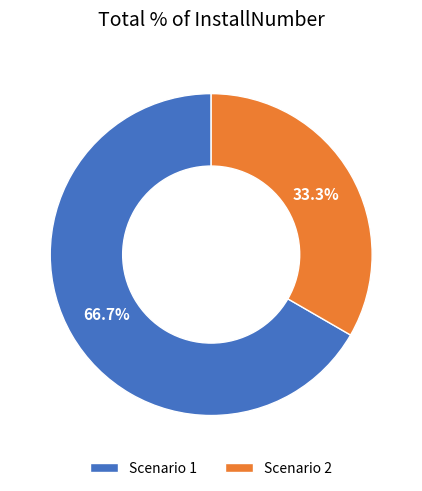

To the nearest percent, what is the average slice percentage?

50%